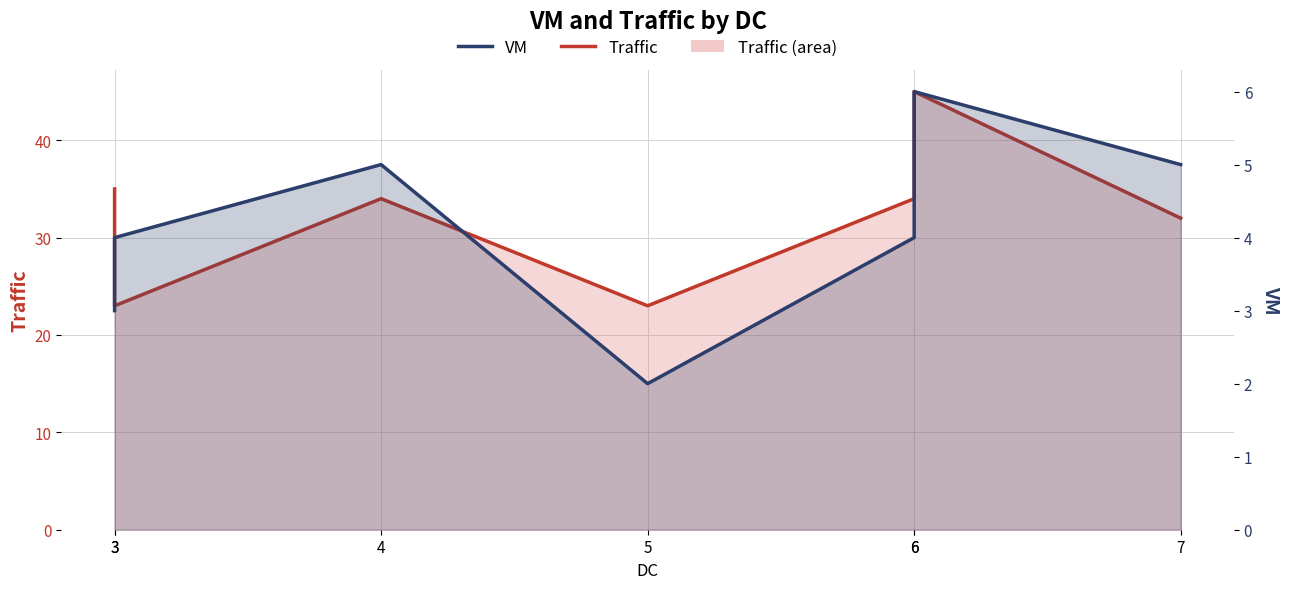

Reading left to right, what are all the values shown in this chart?

Traffic: 35	23	34	23	34	45	32
VM: 3	4	5	2	4	6	5